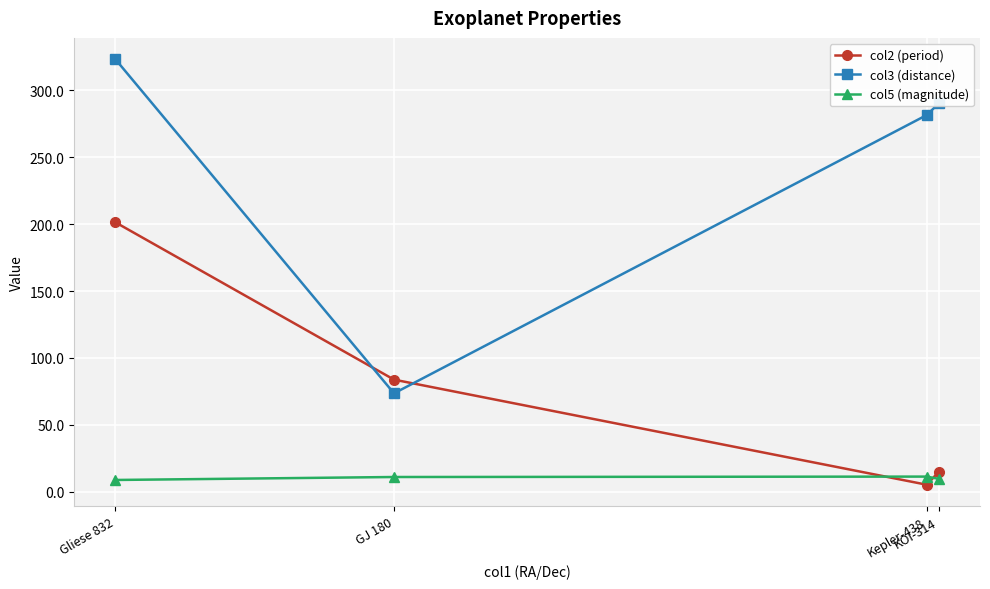

How many lines are shown in the chart?

3